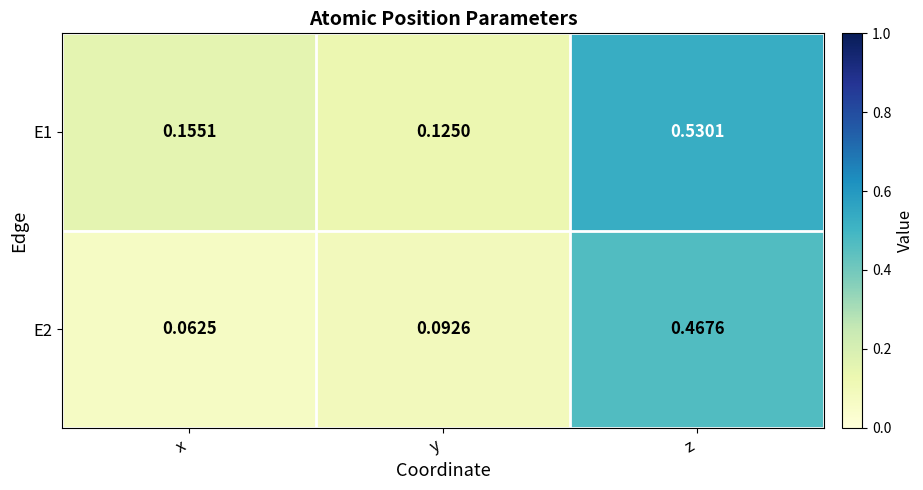

At which label does E2 reach its minimum?

x